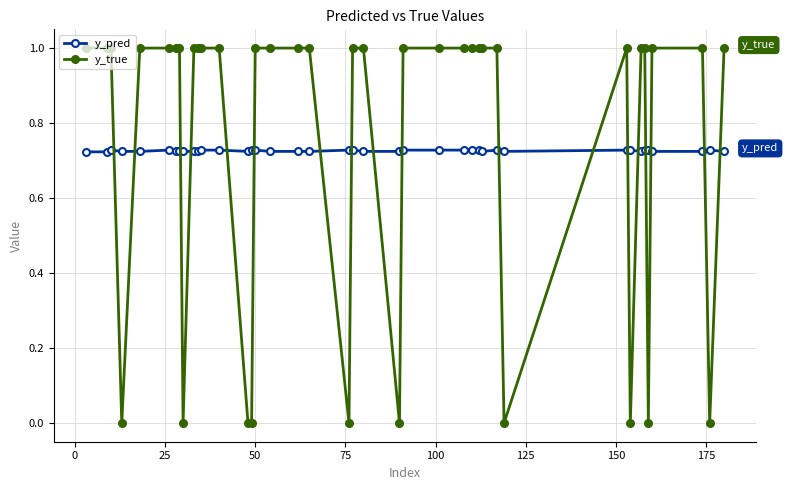

Which series has the widest spread of values?

y_true